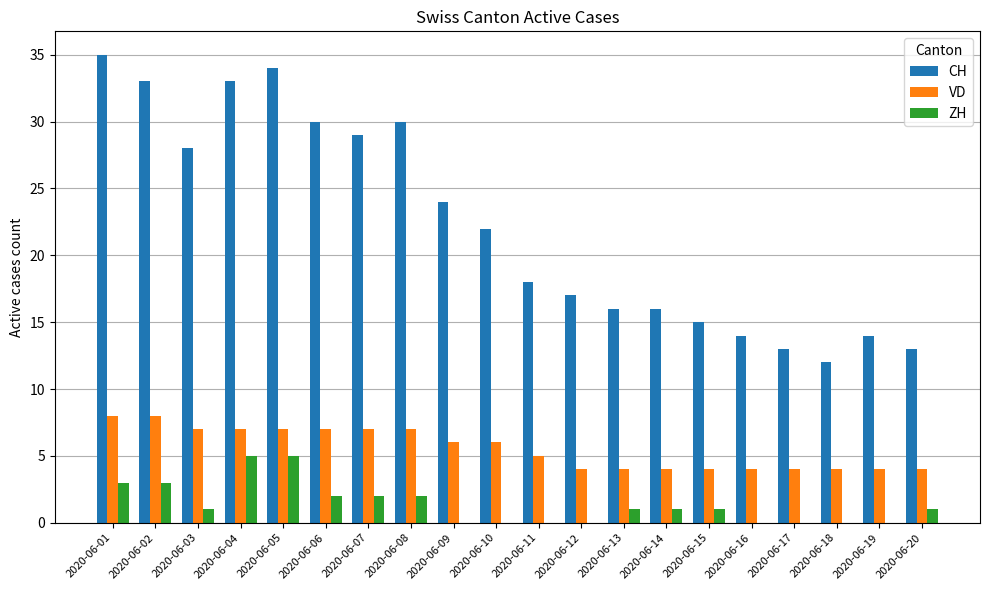

What is the sum of all CH values?

446